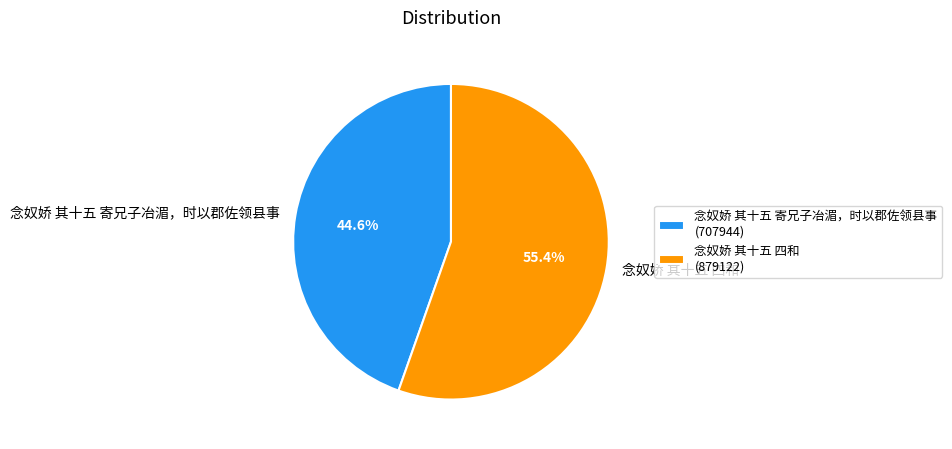

Which slice is the smallest?

念奴娇 其十五 寄兄子冶湄，时以郡佐领县事